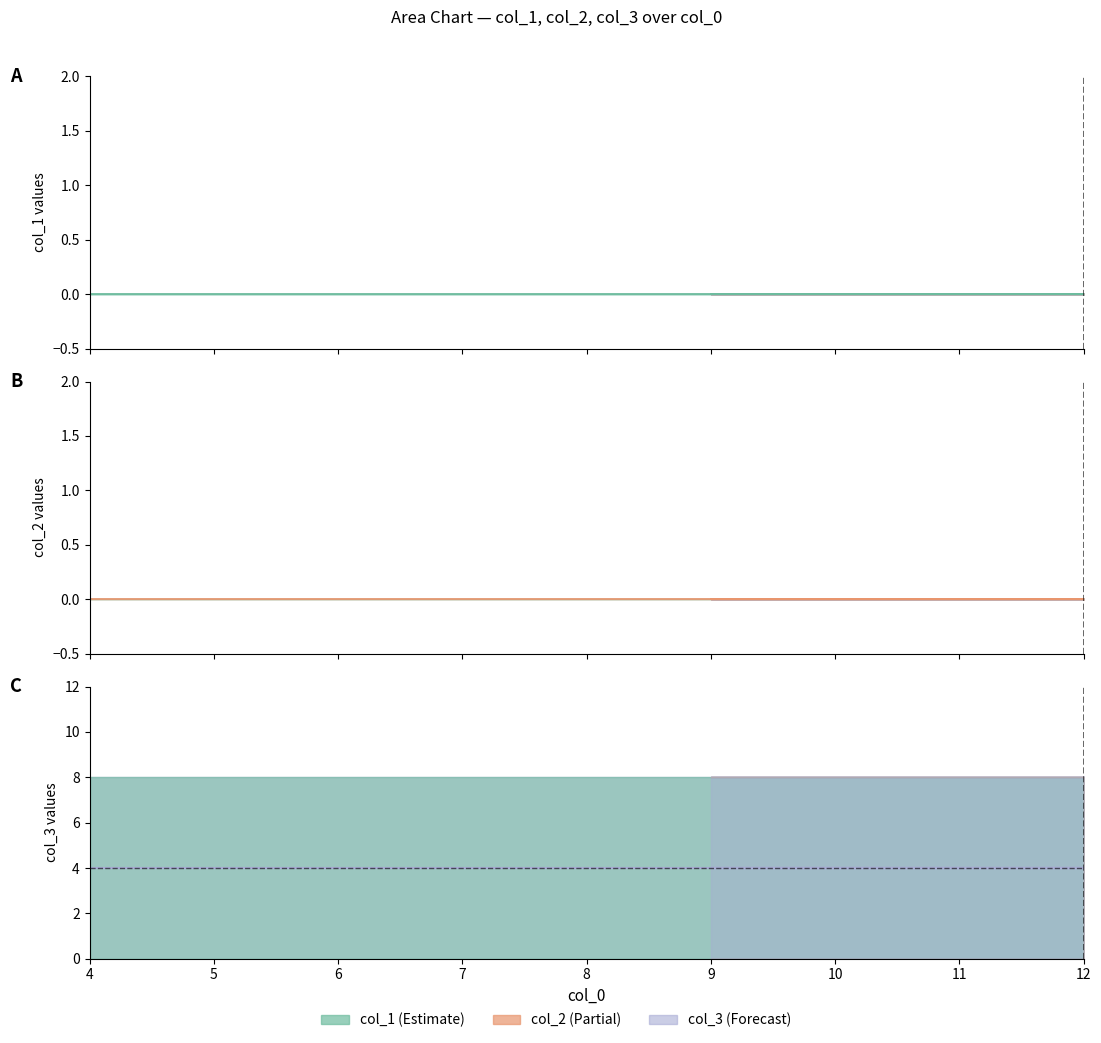

What is the label of the 15th point from the right?

10